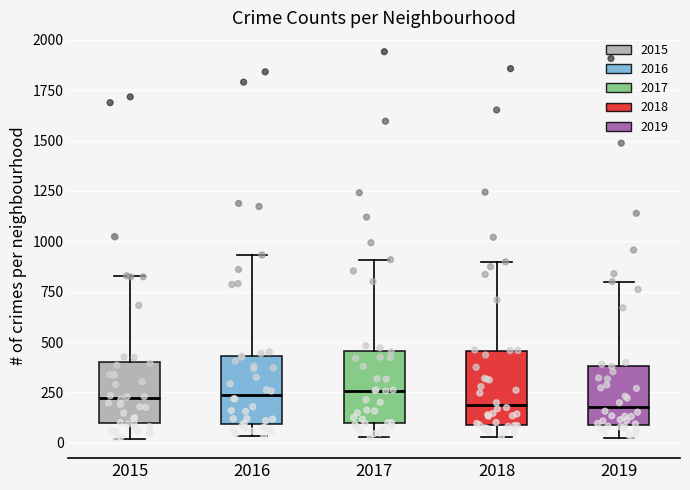

Where does the median line of the box at x = 2015 sit on the y-axis? The values are not printed on the chart, so give them approximately, as read against the axis.

200